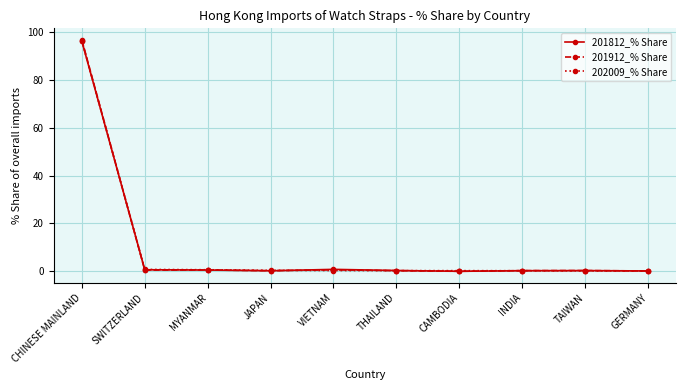

What position from the right is VIETNAM?

6